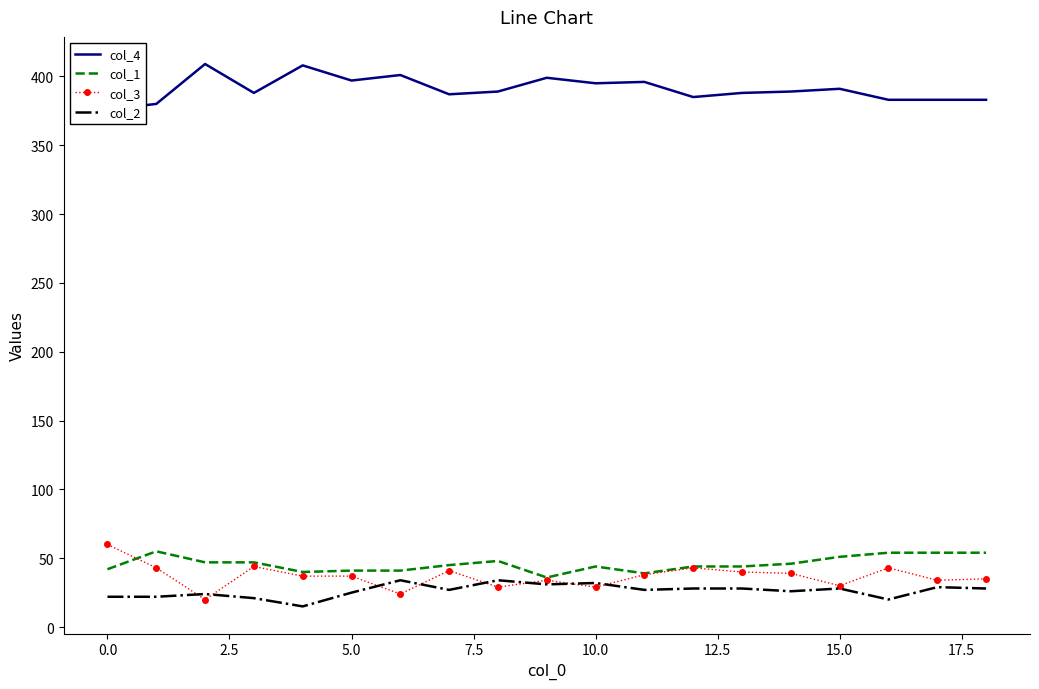

True or false: col_2 and col_1 cross at least once.

False